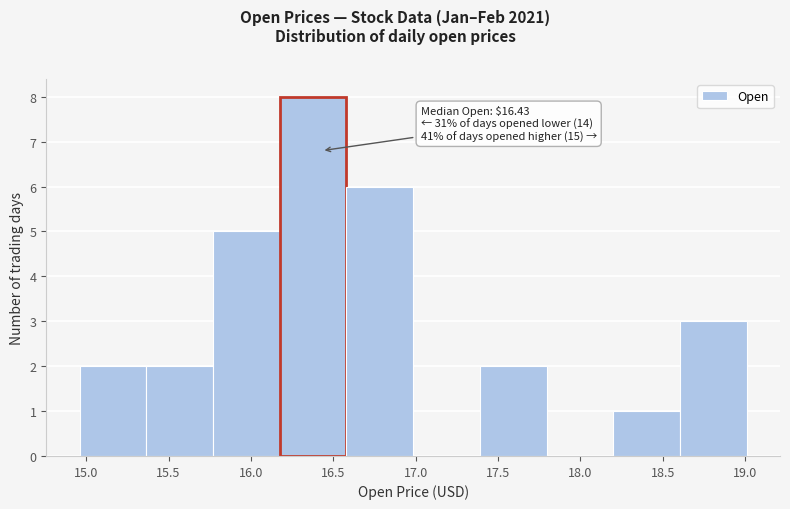

Over which range of the x-axis is the bar tallest?

16.20 to 16.60